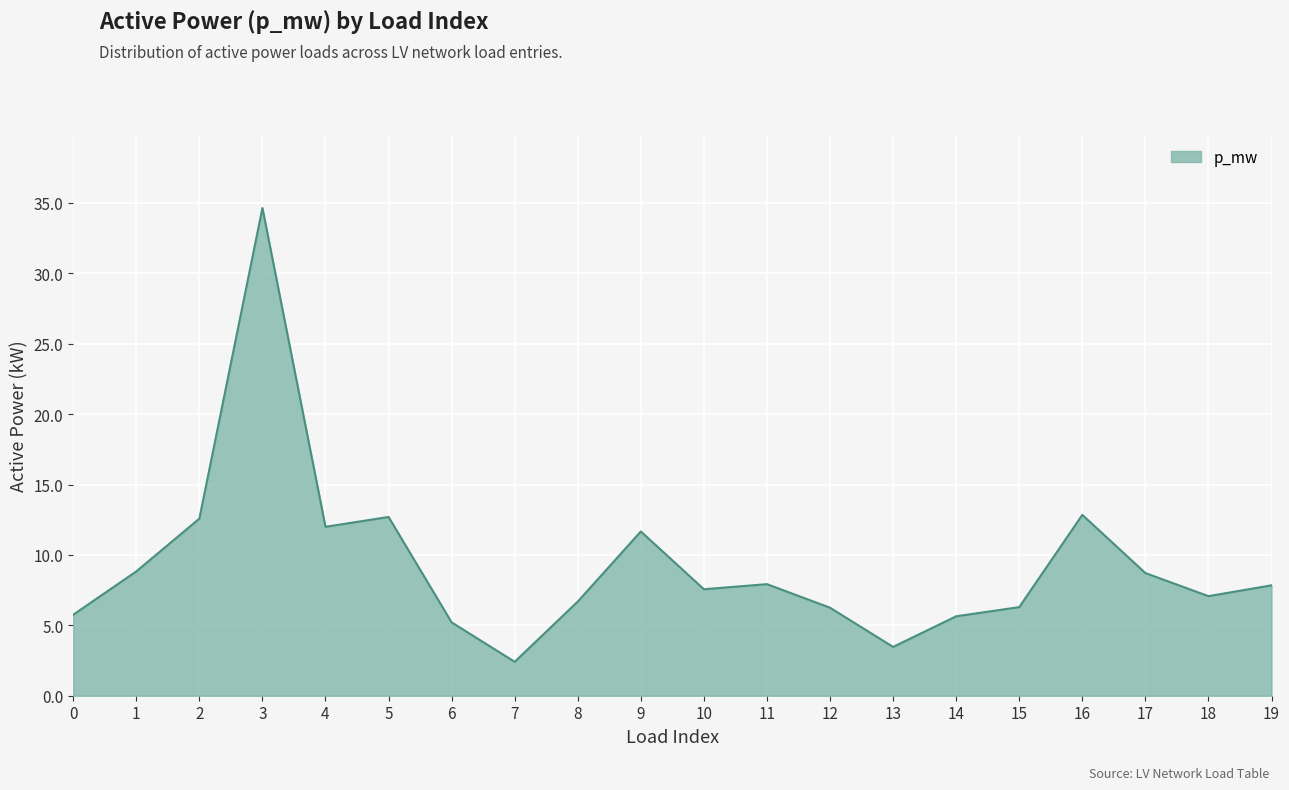

Is this an area chart (filled region under the line)?

Yes